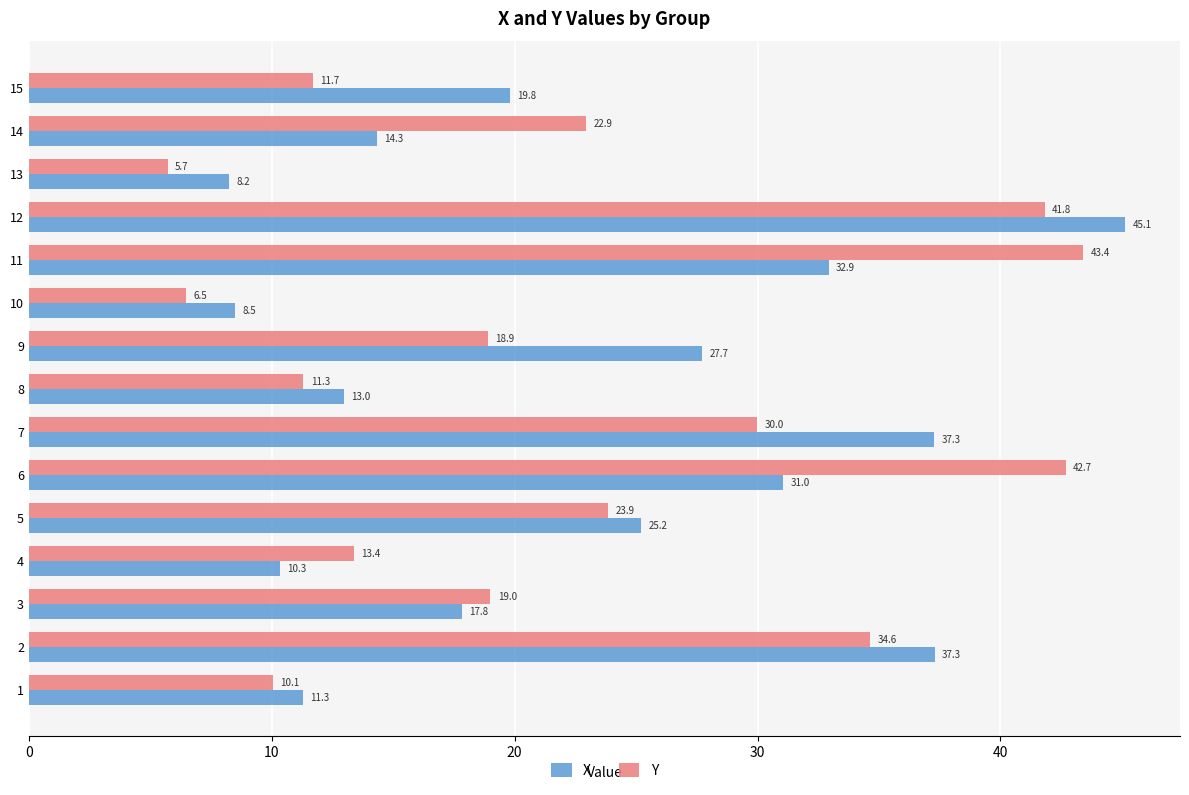

True or false: X has a value of 14.3 at 14.

True